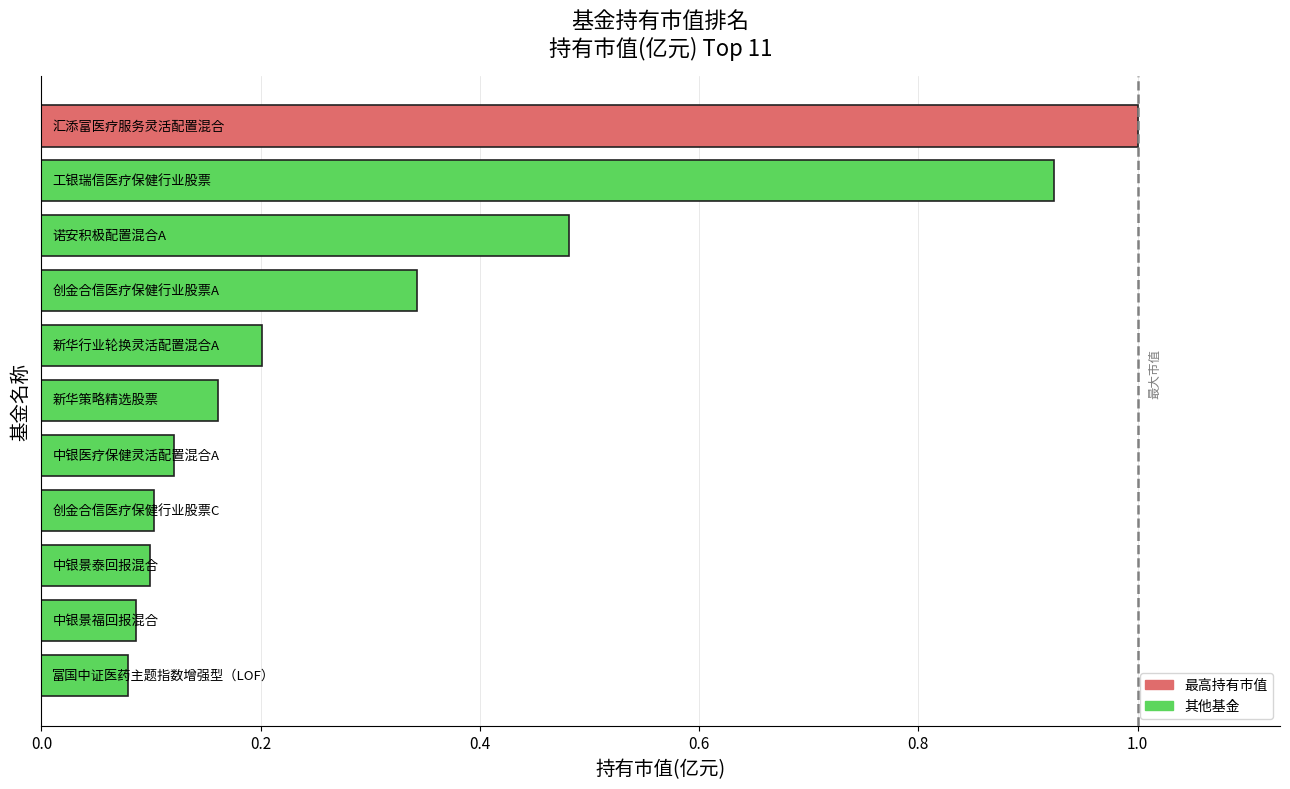

What is the sum of all values?

3.6